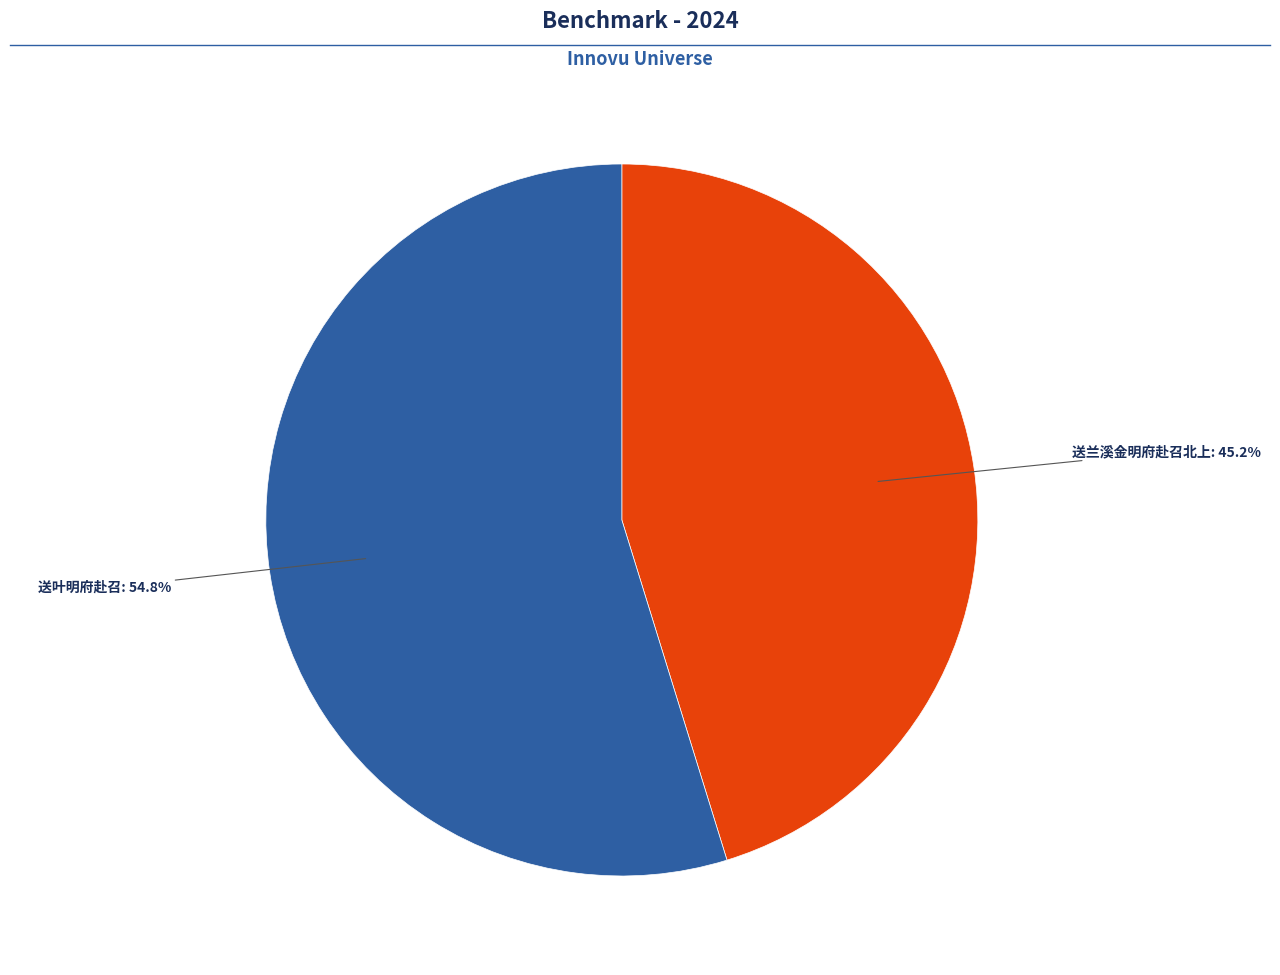

The 送叶明府赴召 slice represents 49% of the pie. True or false?

False